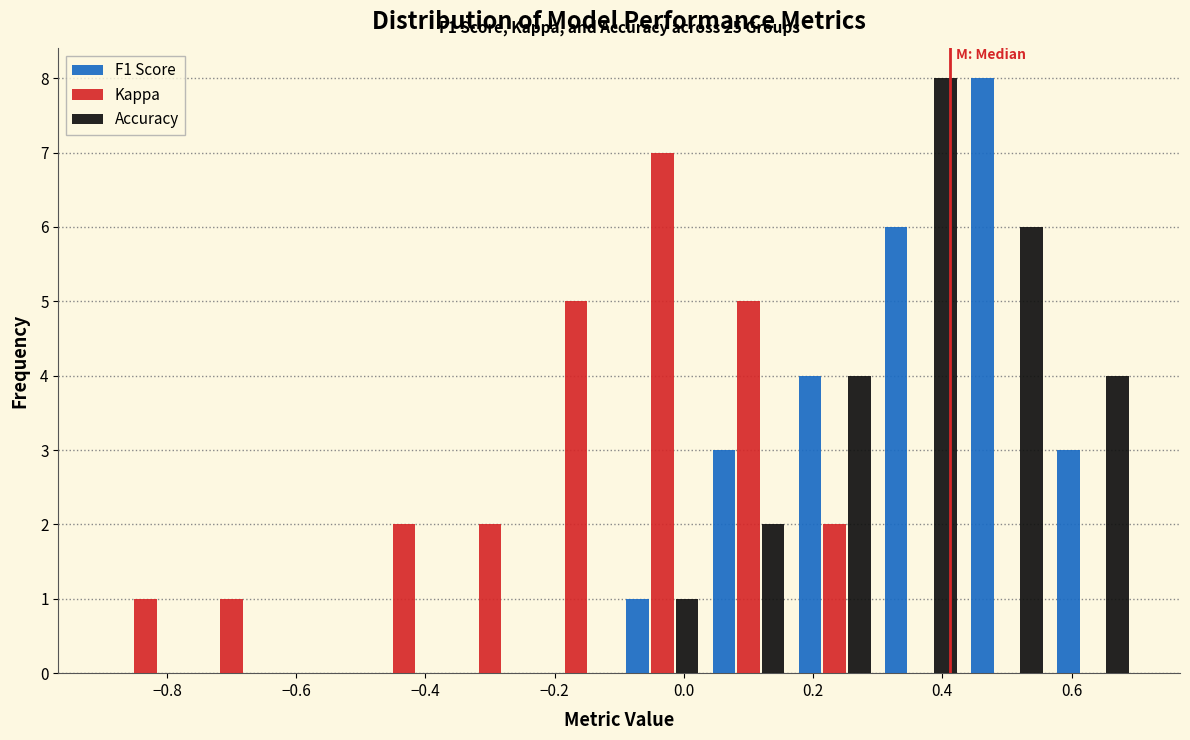

In the F1 Score series, which range on the x-axis has the tallest bar?

0.44 to 0.56